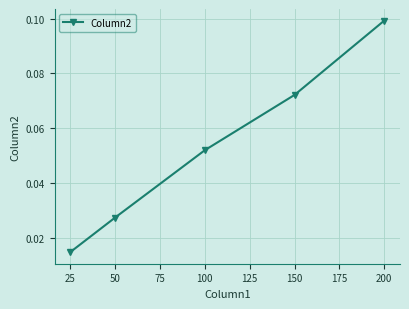

Does the chart display data point markers on the line(s)?

Yes